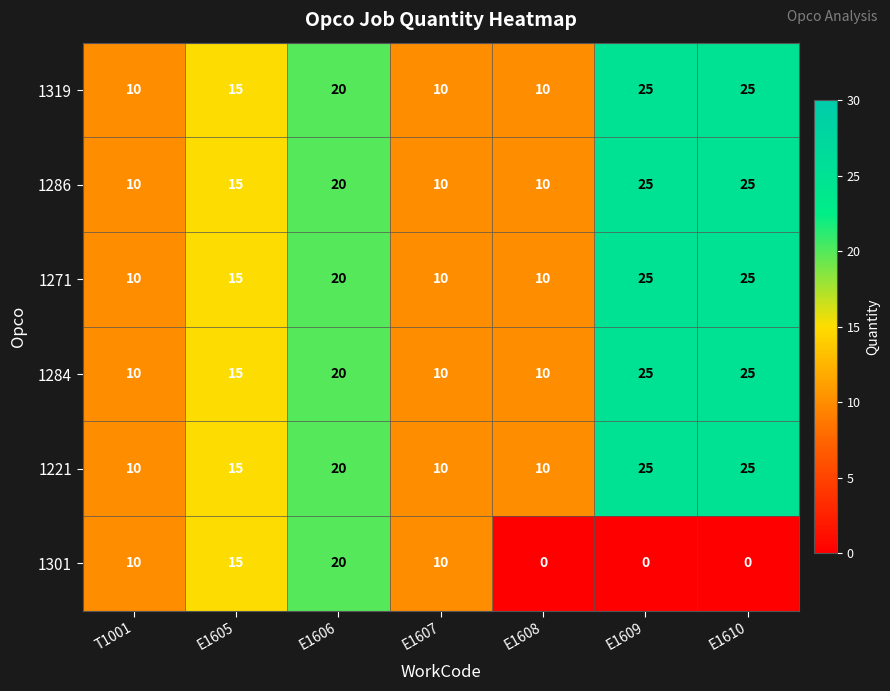

What is the greatest value displayed?

25